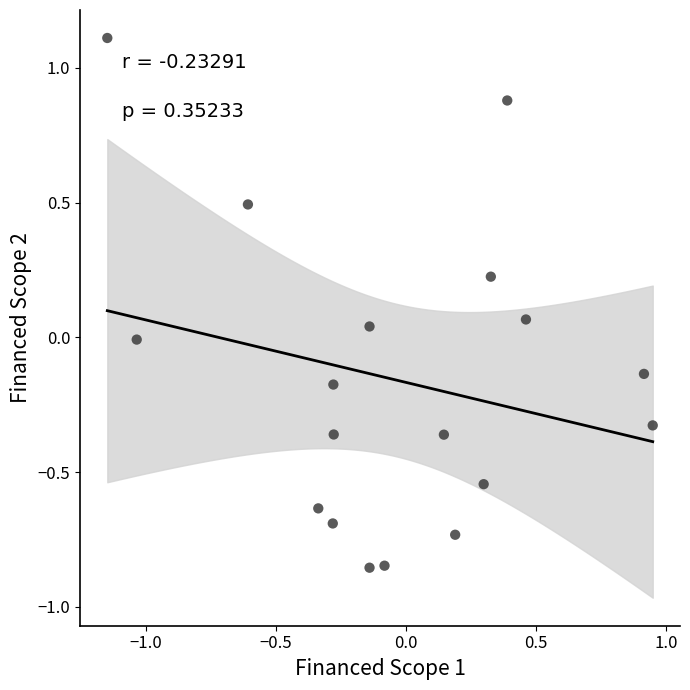

What is the range of X values (max minus min)?

2.1